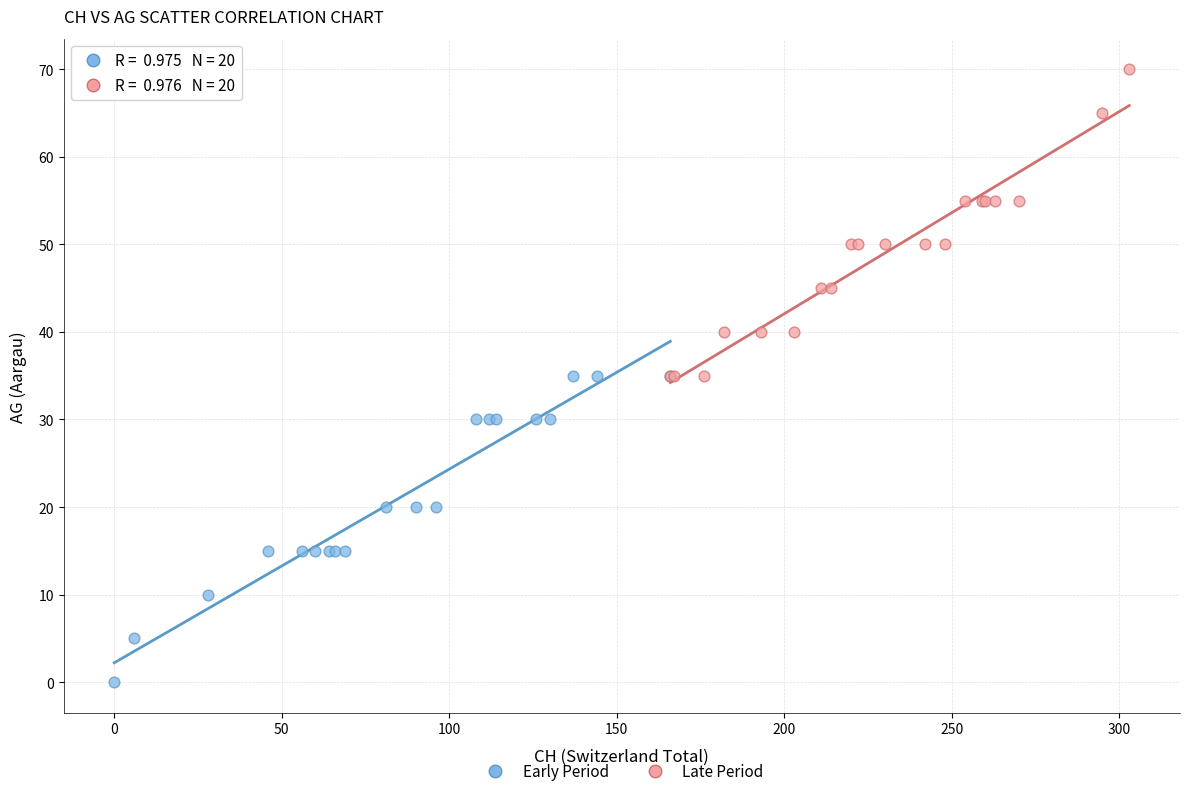

Which series reaches the maximum Y coordinate?

Late Period